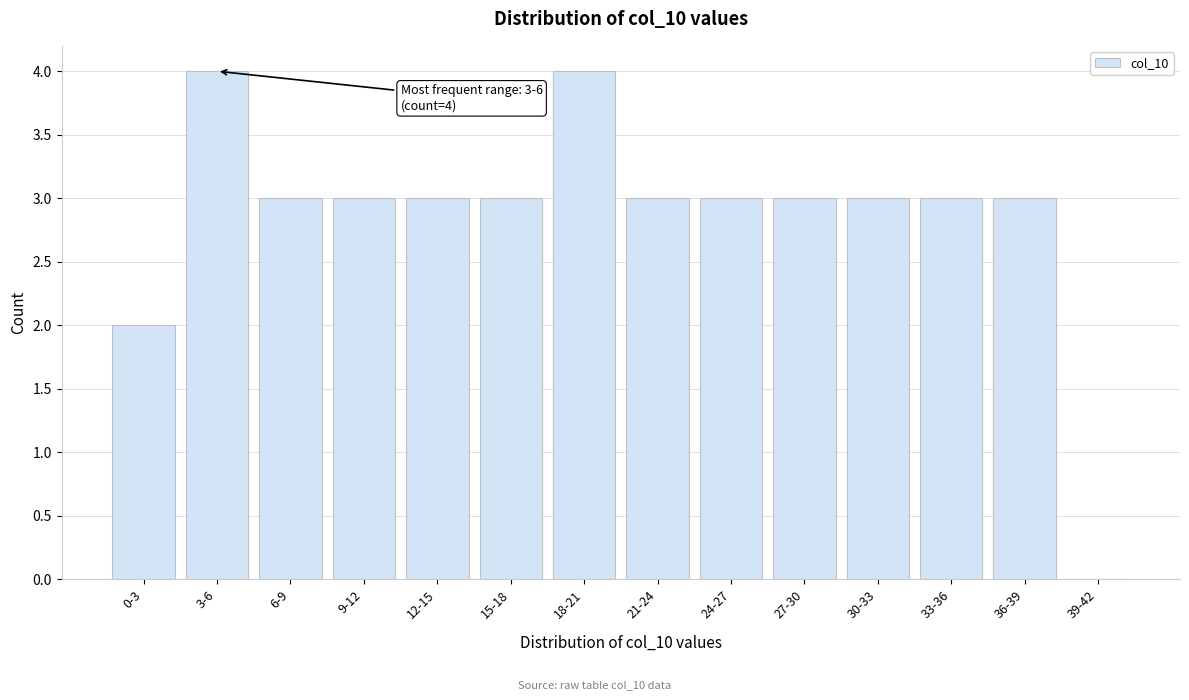

Reading right to left, extract all data points from this chart.

39-42=0	36-39=3	33-36=3	30-33=3	27-30=3	24-27=3	21-24=3	18-21=4	15-18=3	12-15=3	9-12=3	6-9=3	3-6=4	0-3=2